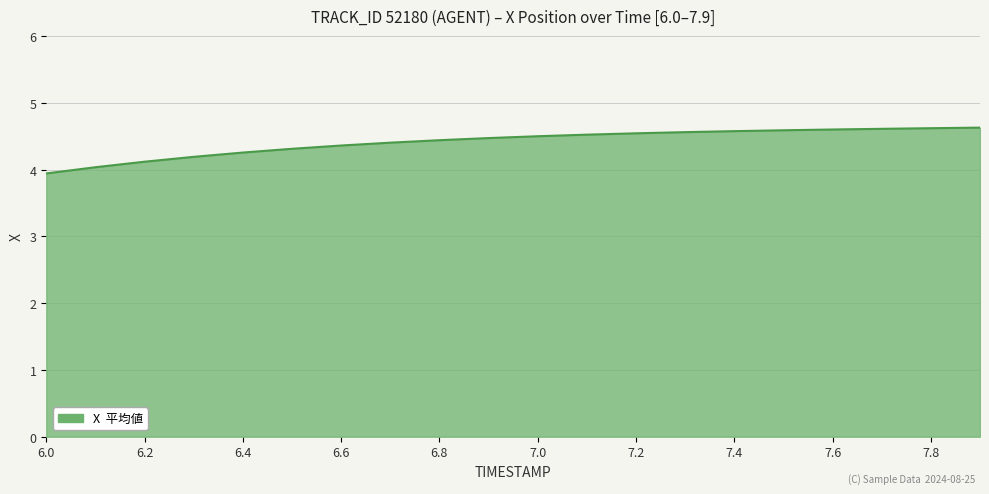

How many values exceed 4?

19